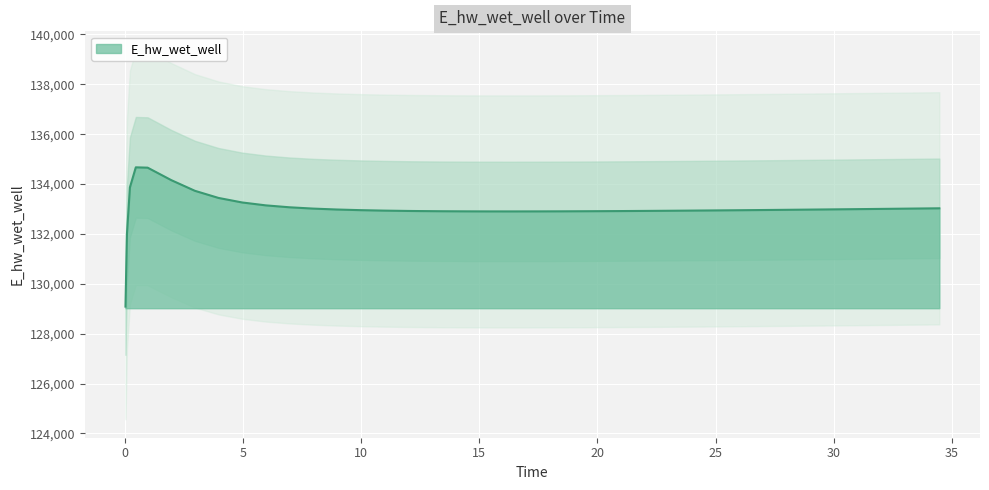

Does the chart display data point markers on the line(s)?

No